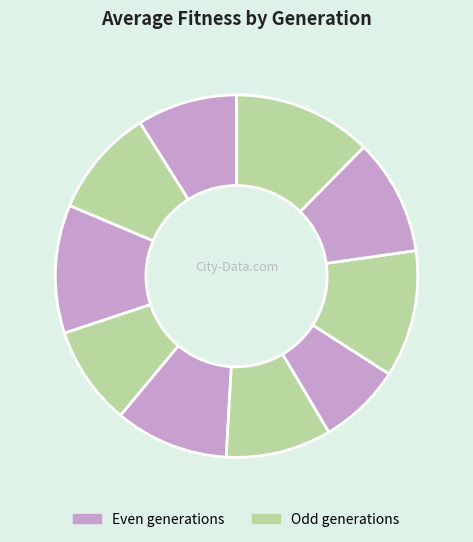

To the nearest percent, what is the difference between the largest and smallest slice percentages?

5%